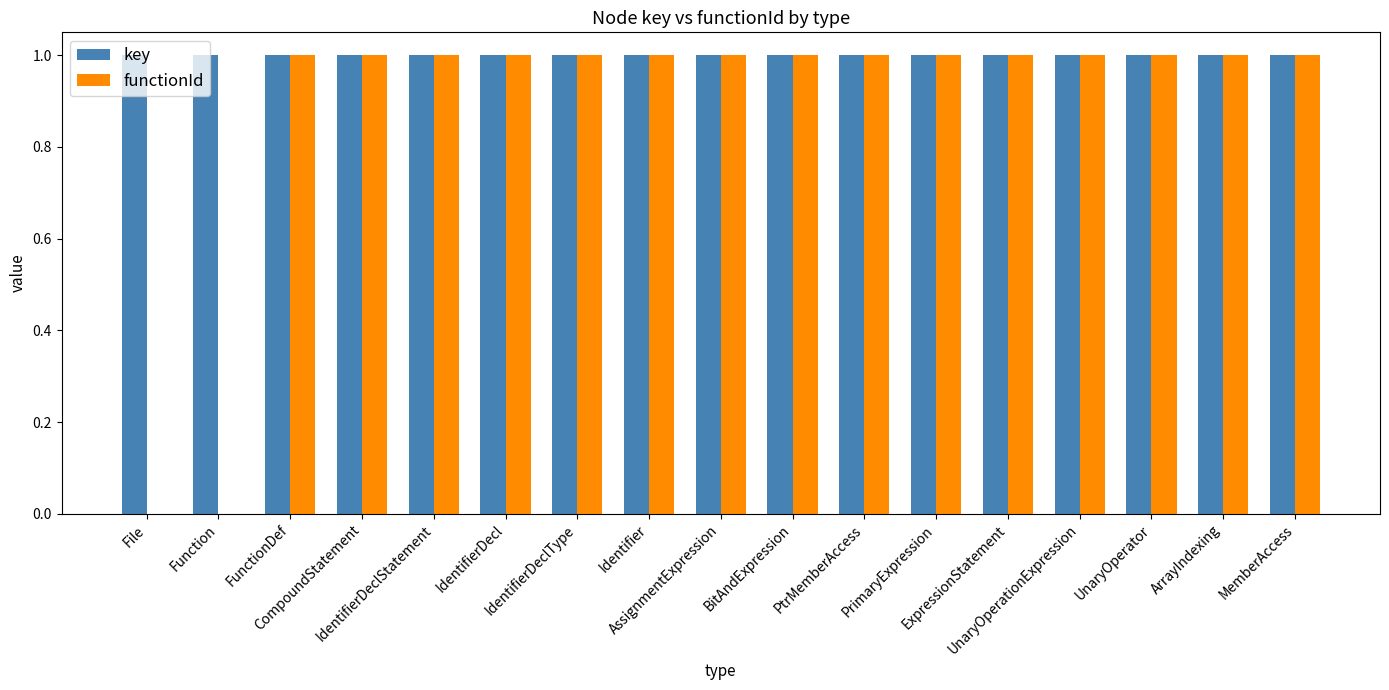

Which series has the largest total across all categories?

key